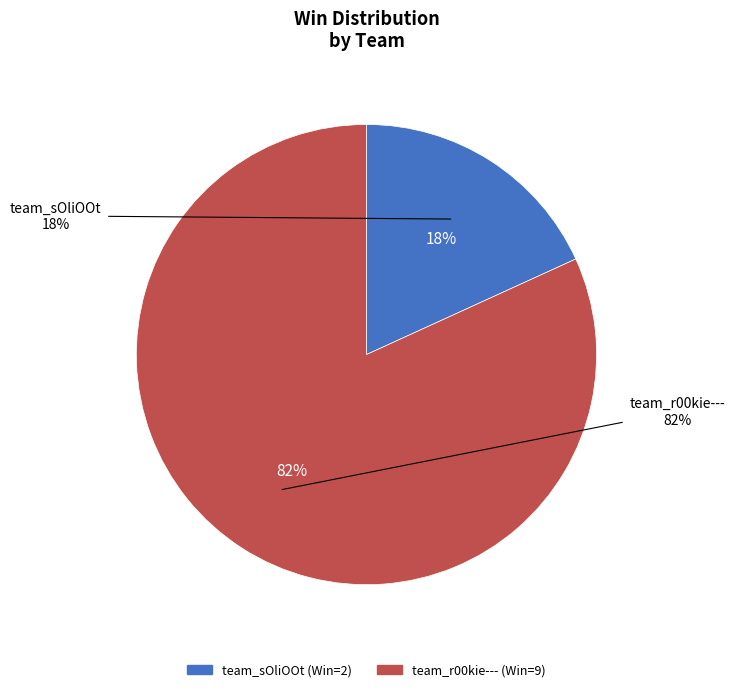

Count the number of slices in the pie.

2